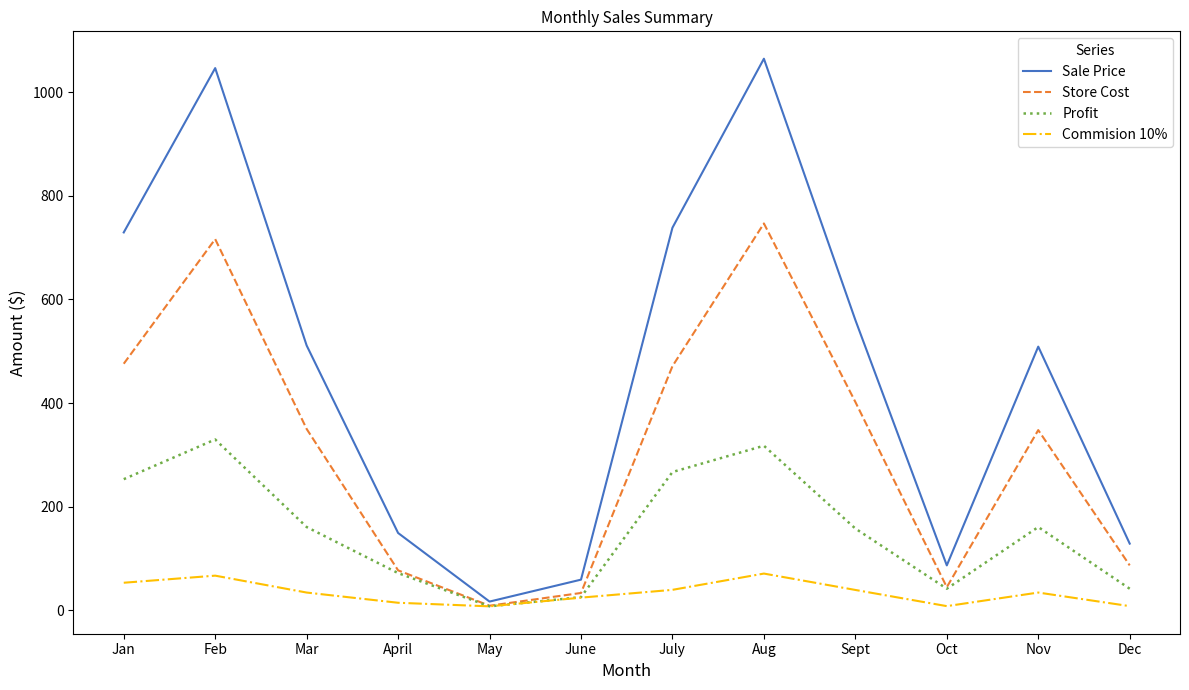

Which series has the largest total across all categories?

Sale Price